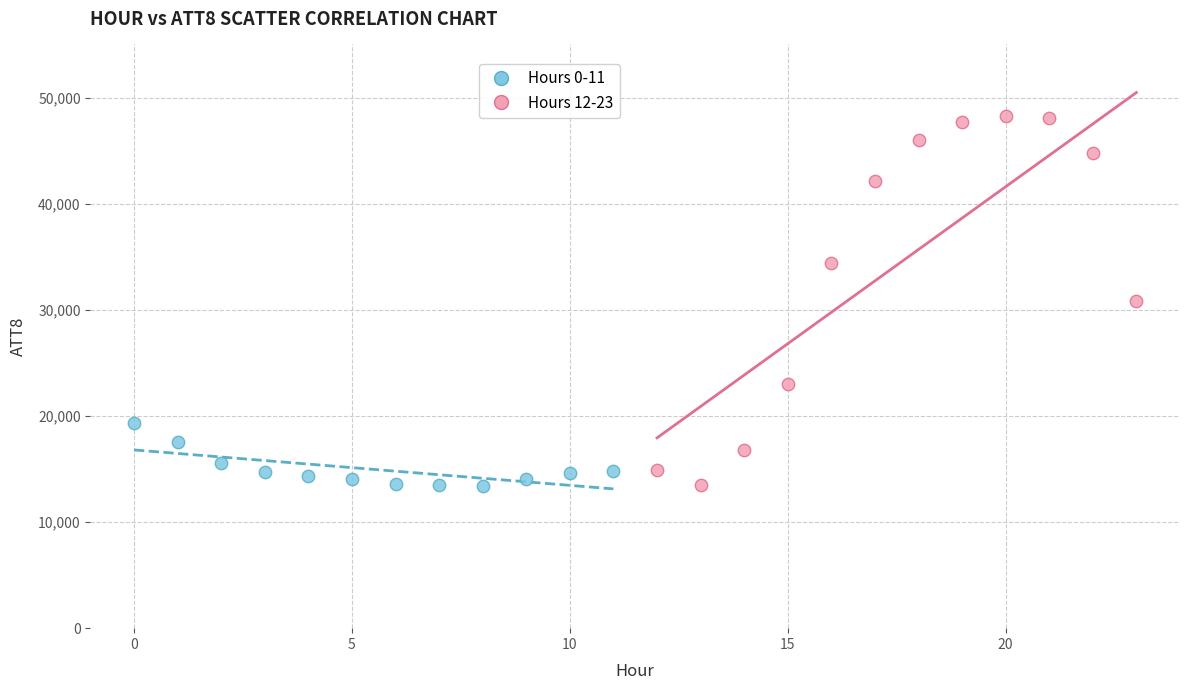

What are all the series names shown in the legend?

Hours 0-11, Hours 12-23